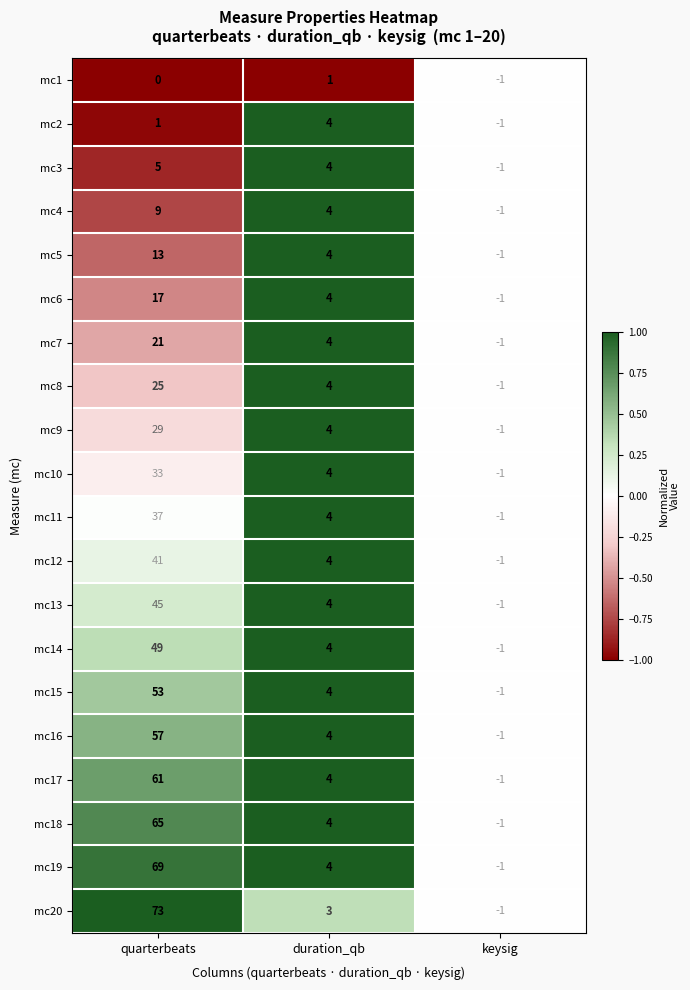

What is the total value across all series at keysig?

-20